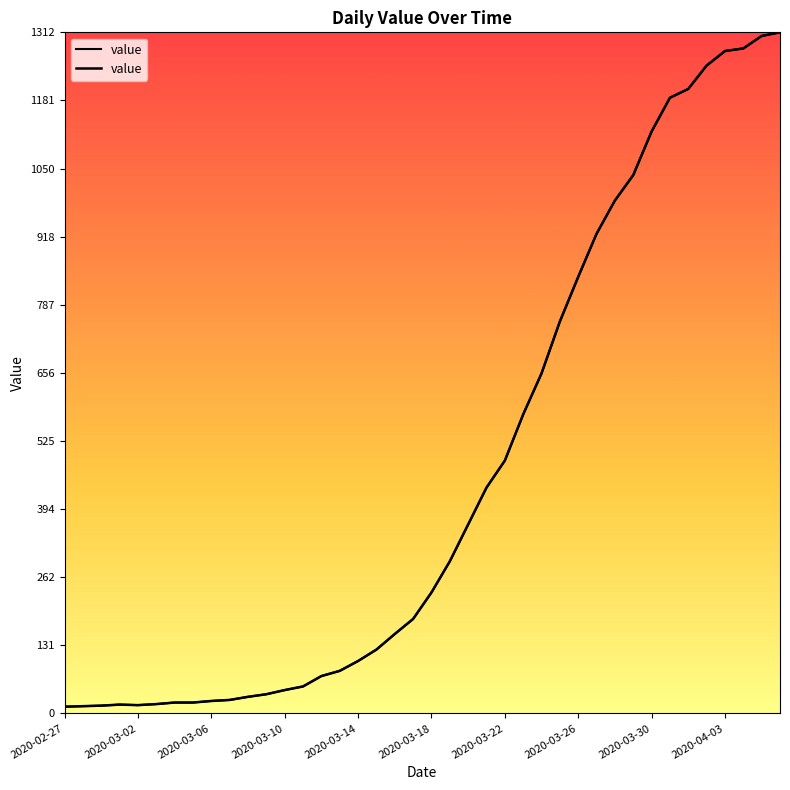

True or false: there are more than 1 points higher than both neighbors.

False